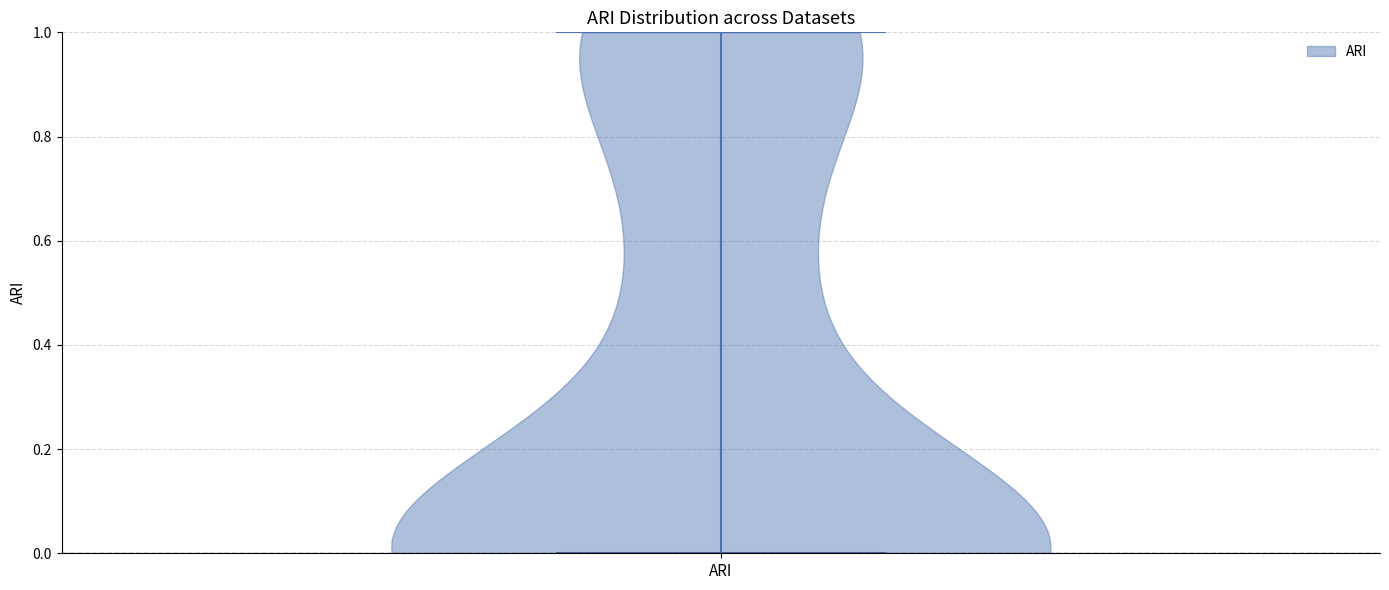

Read this violin plot against the y-axis: where its median line is, and the lowest and highest points the violin reaches. The values are not printed on the chart, so give them approximately, as read against the axis.

median line 0, lowest point 0, highest point 1